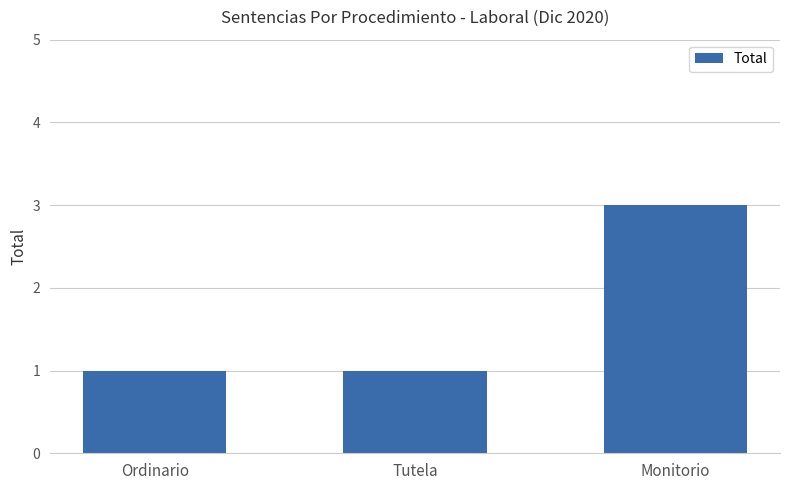

True or false: the data shows 2 at Tutela.

False